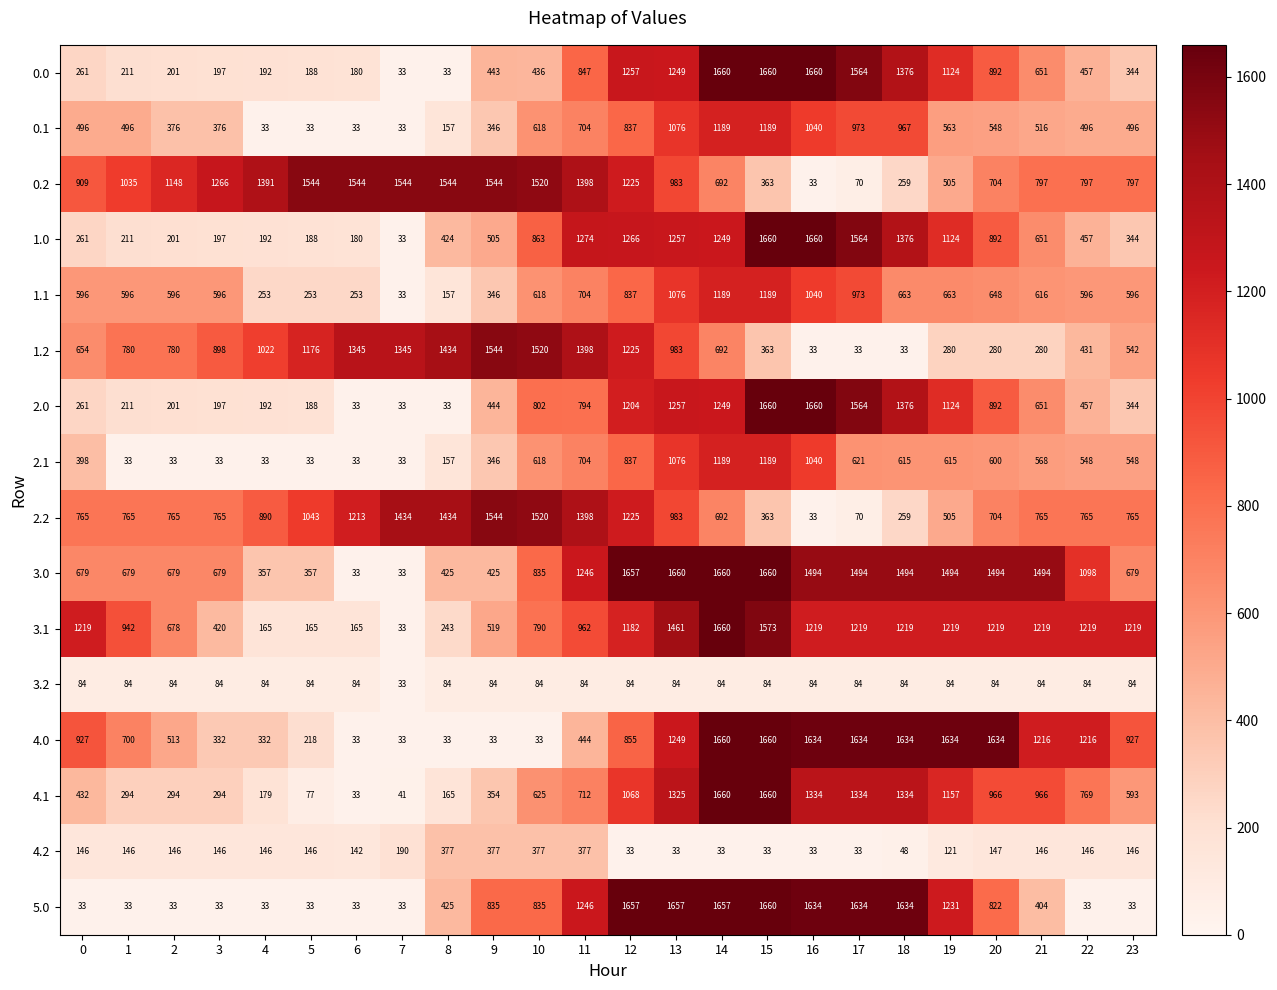

What is the maximum value shown in the chart?

1660